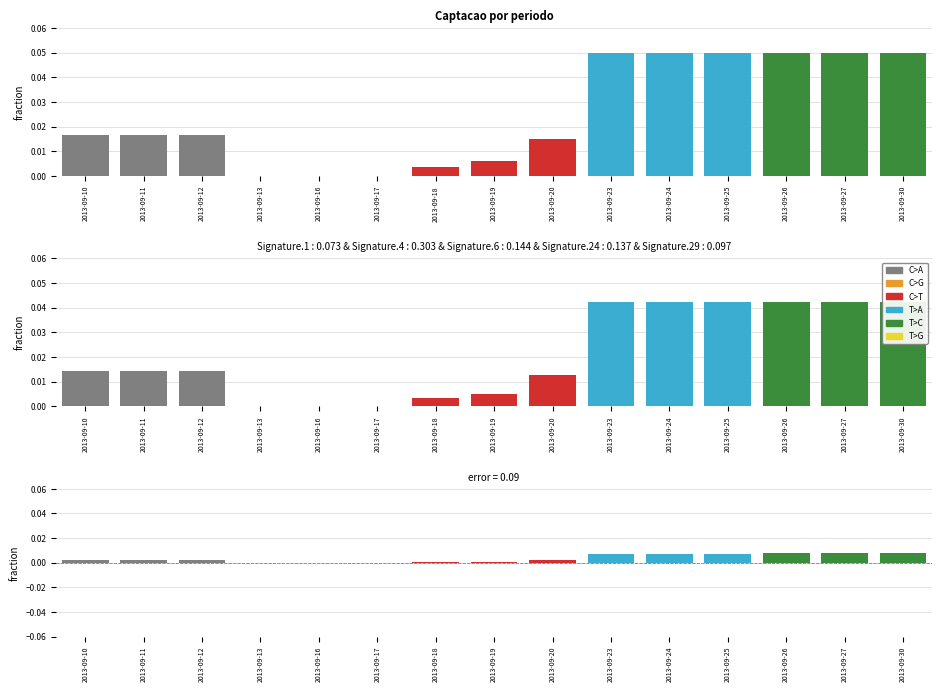

Rank the categories by C>A value from lowest to highest.

2013-09-13, 2013-09-16, 2013-09-17, 2013-09-18, 2013-09-19, 2013-09-20, 2013-09-10, 2013-09-11, 2013-09-12, 2013-09-23, 2013-09-24, 2013-09-25, 2013-09-26, 2013-09-27, 2013-09-30